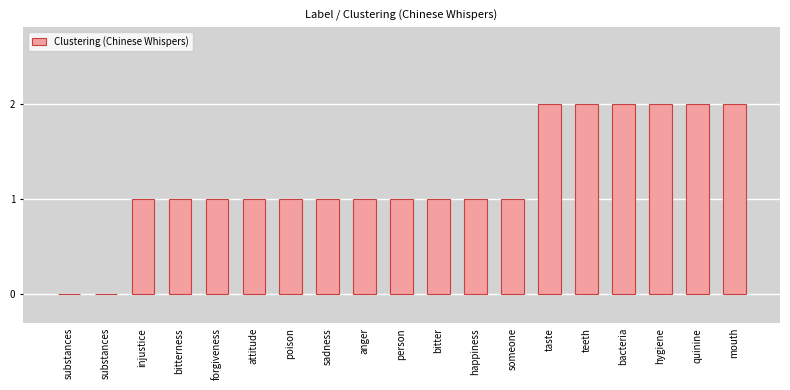

True or false: the data shows 1 at attitude.

True